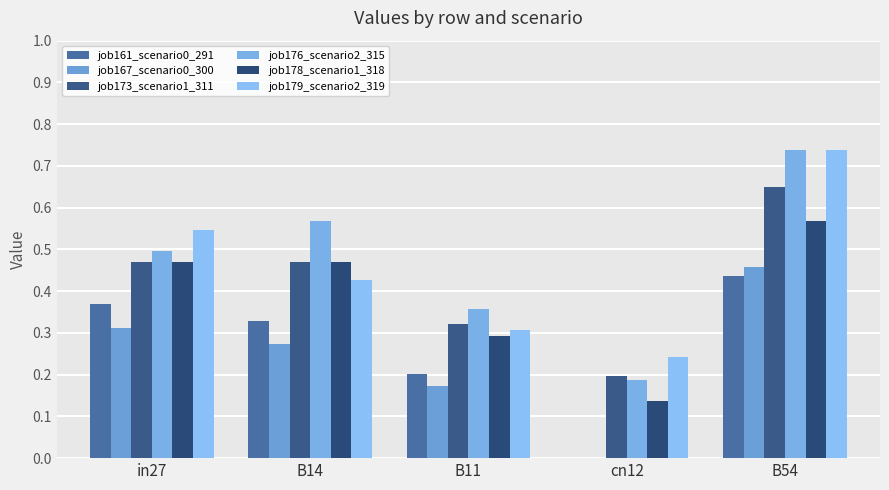

What position from the right is B14?

4